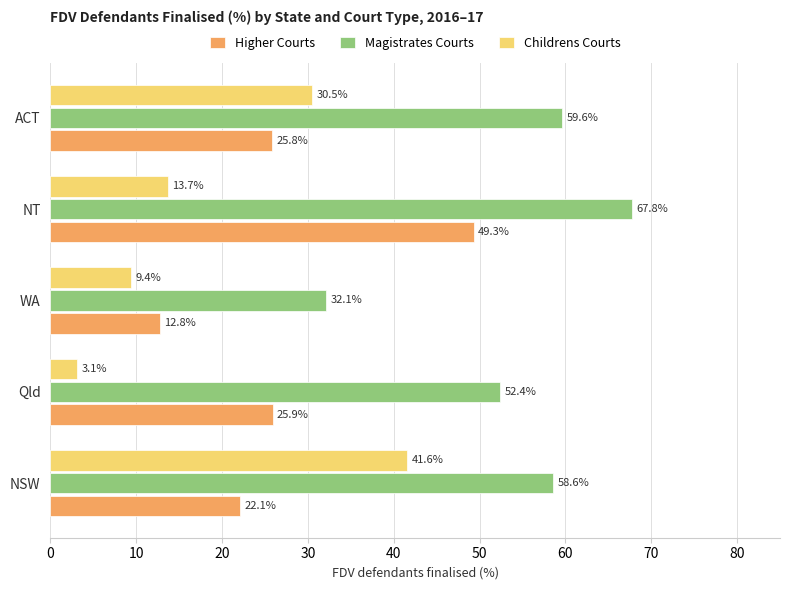

Read the Childrens Courts value at NT.

13.7